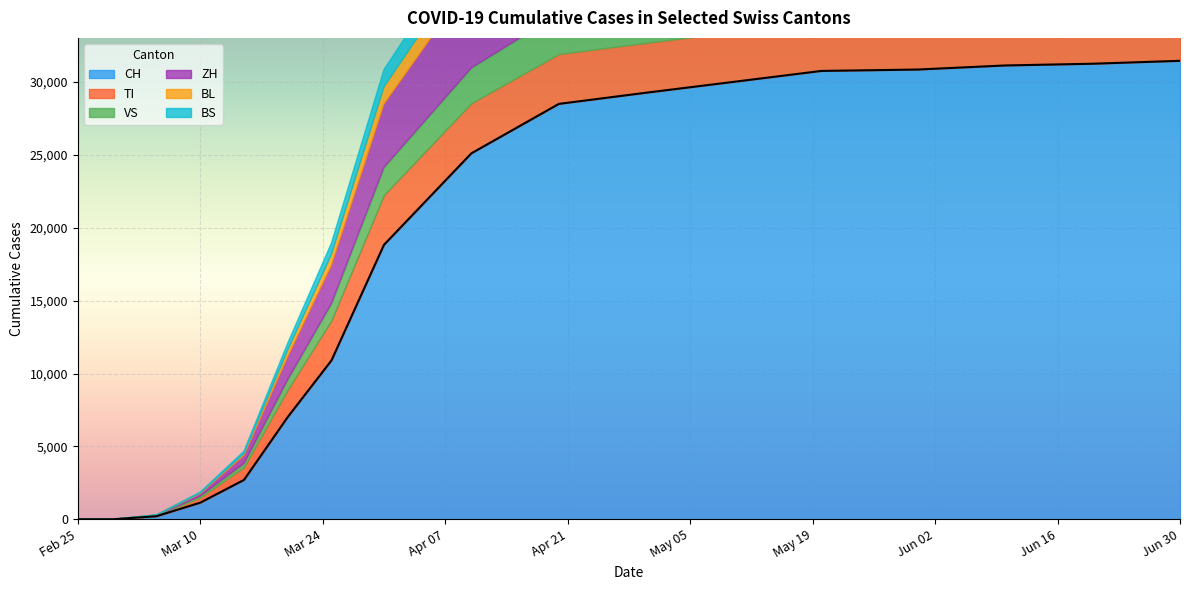

Reading right to left, what are all the values shown in this chart?

CH: 31450	31250	31131	30851	30756	30009	29264	28496	25107	18827	10897	7014	2700	1139	210	0	0
TI: 3500	3490	3470	3453	3419	3419	3419	3419	3439	3419	2742	1875	868	361	42	0	0
VS: 2870	2860	2850	2841	2830	2815	2789	2747	2421	1900	1176	710	269	96	9	0	0
ZH: 7360	7340	7310	7280	7250	7160	7100	6954	6004	4337	2614	1559	550	161	32	0	0
BL: 1840	1830	1820	1810	1800	1785	1763	1724	1509	1175	735	444	121	42	5	0	0
BS: 1690	1685	1680	1670	1660	1650	1631	1606	1479	1186	785	479	160	62	4	0	0